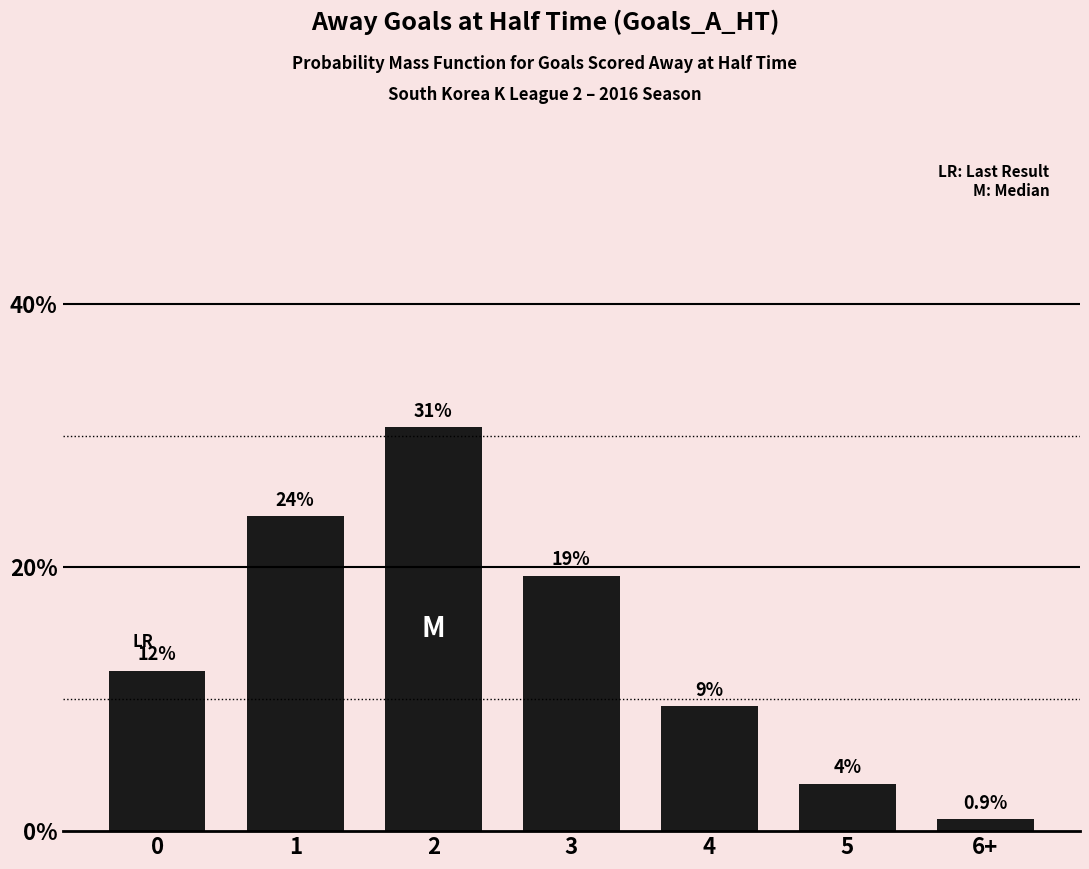

Reading left to right, what are all the values shown in this chart?

0=12.2	1=23.9	2=30.6	3=19.4	4=9.5	5=3.6	6+=0.9